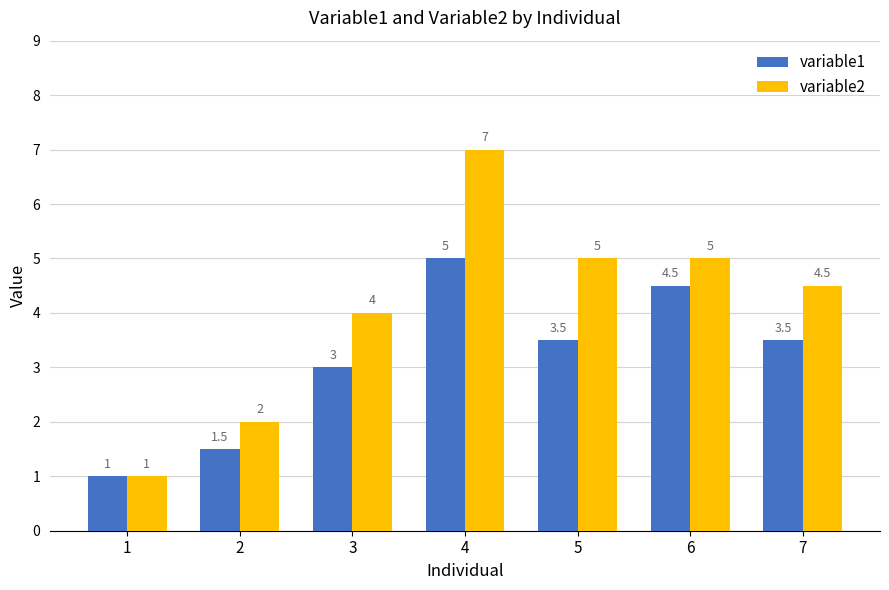

What is the sum of all variable1 values?

22.0